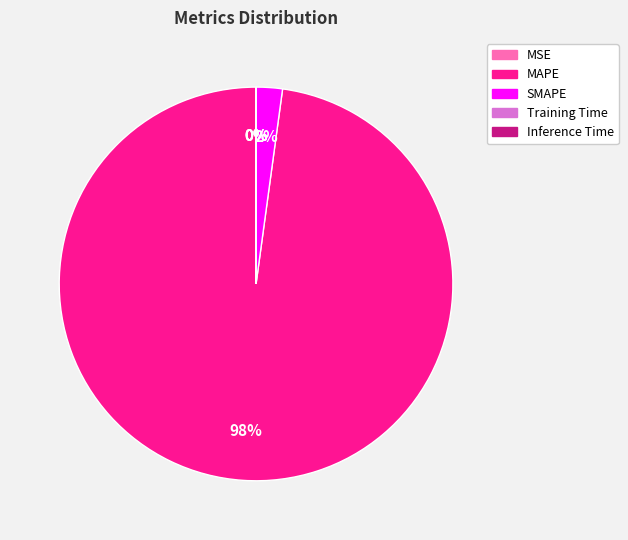

To the nearest percent, what is the difference between the largest and smallest slice percentages?

98%